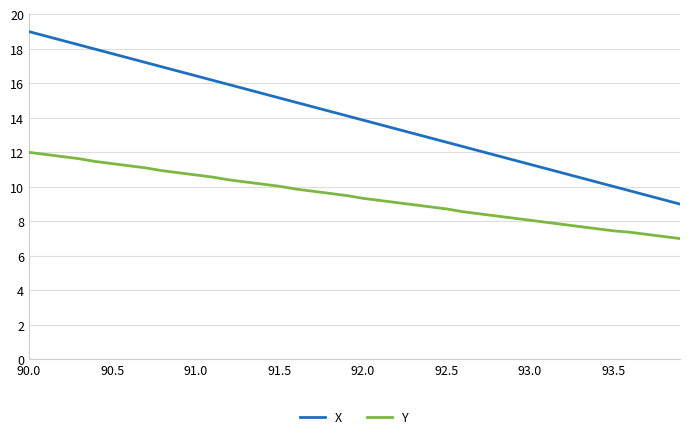

Which series has the largest range (max minus min)?

X